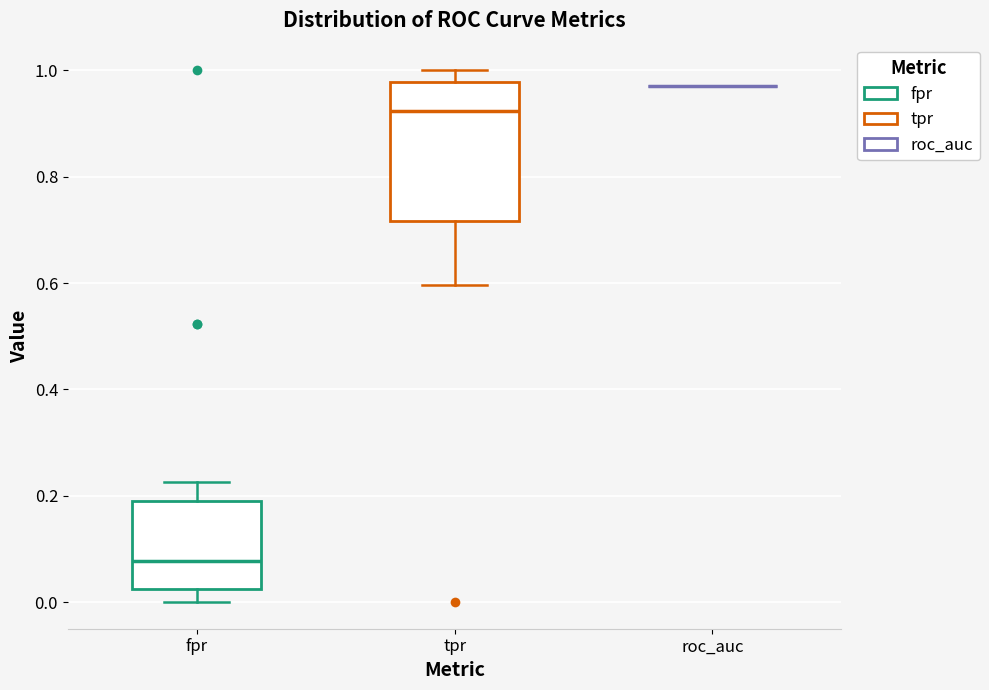

Reading left to right, read every box against the y-axis: the position of its median line, the range the box covers, and the ends of its whiskers. The values are not printed on the chart, so give them approximately, as read against the axis.

fpr: median 0.08, box 0.02 to 0.20, whiskers 0.00 to 0.22
tpr: median 0.92, box 0.72 to 0.98, whiskers 0.60 to 1.00
roc_auc: box collapsed to a line at 0.98, whiskers 0.98 to 0.98